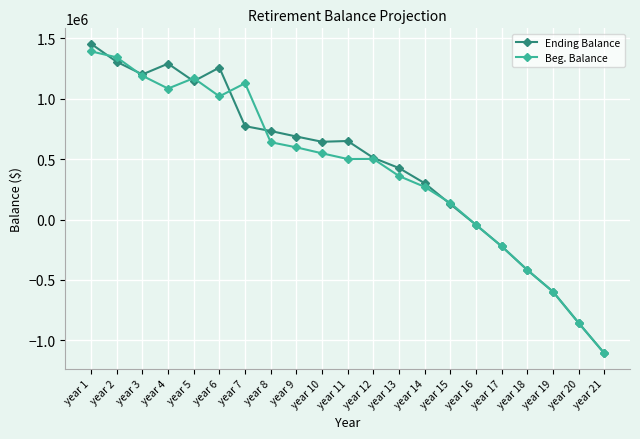

Where does the Beg. Balance series first go above 502049?

year 1